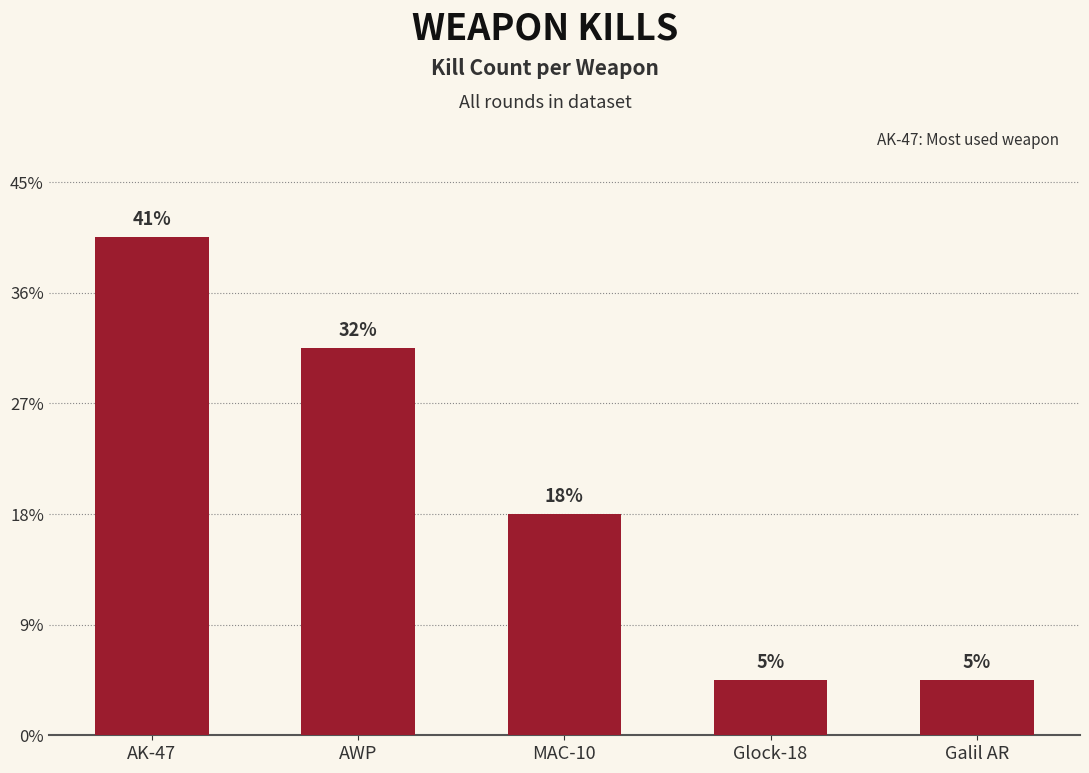

Is it true that the value at MAC-10 is 6?

False